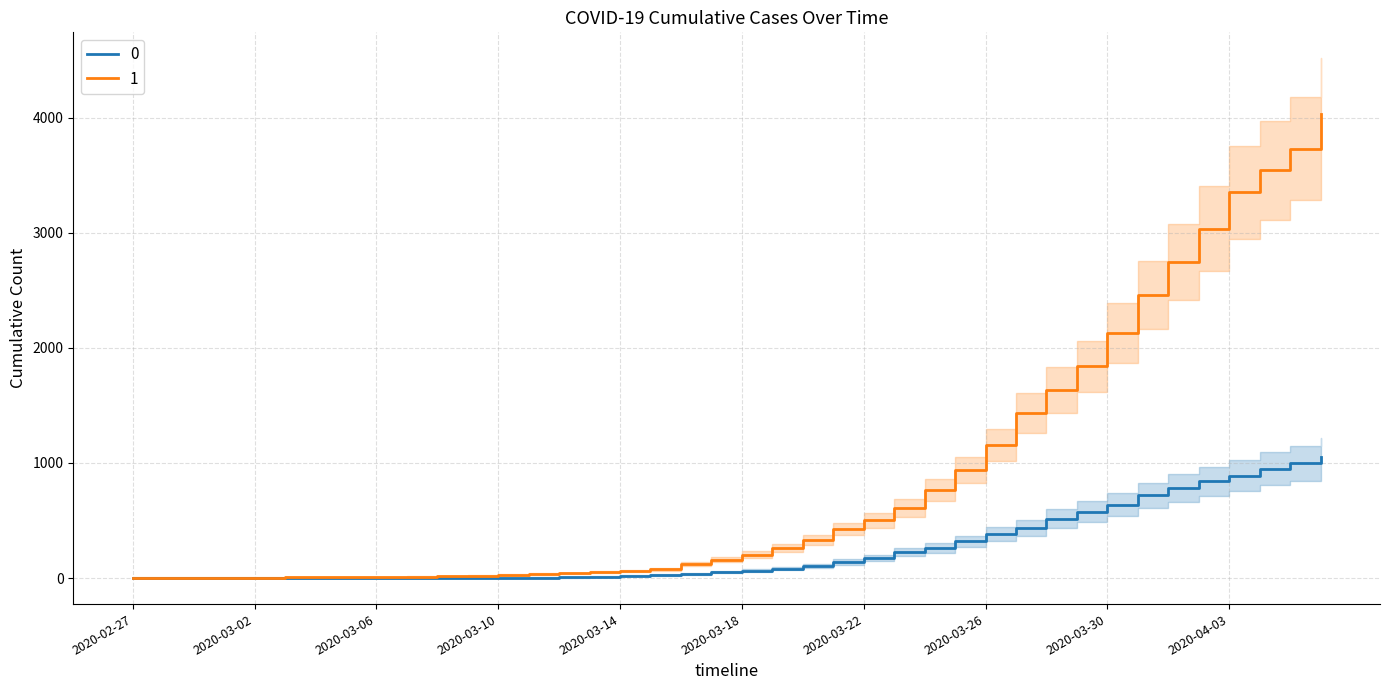

At which label does 1 reach its minimum?

2020-02-27